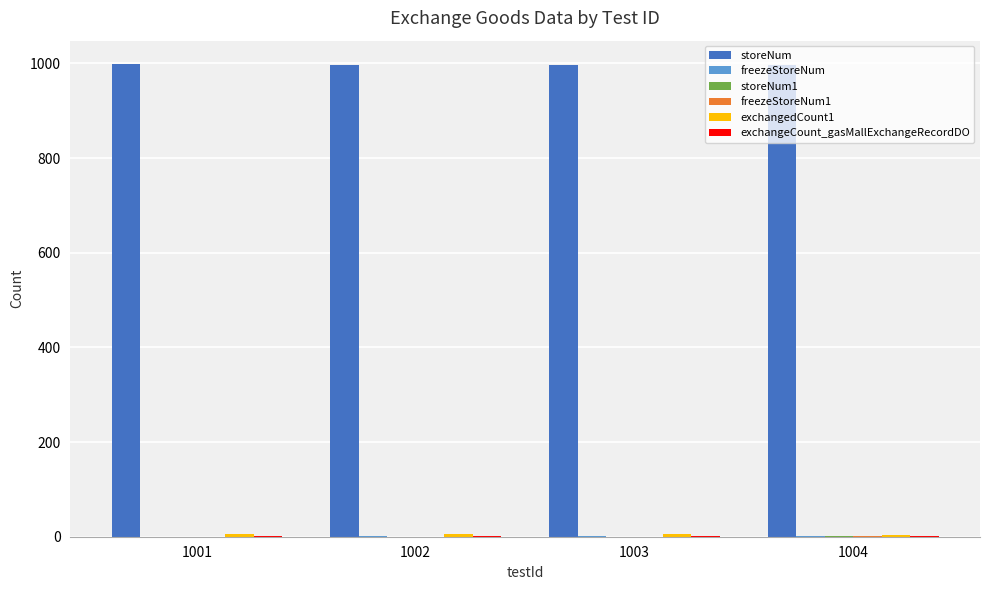

Which series has the largest total across all categories?

storeNum